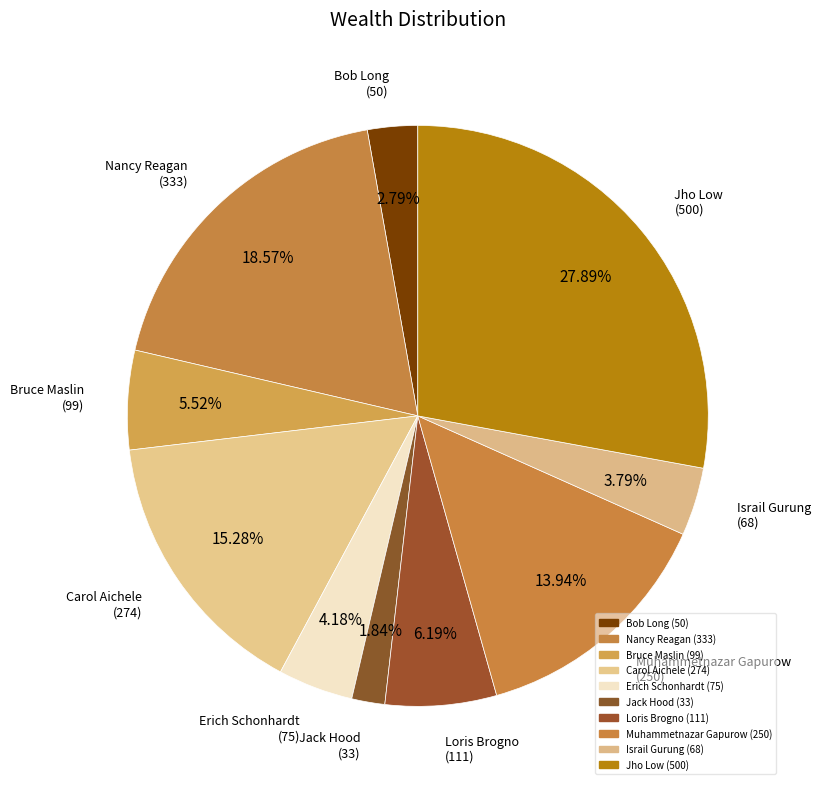

How many segments does this pie chart have?

10